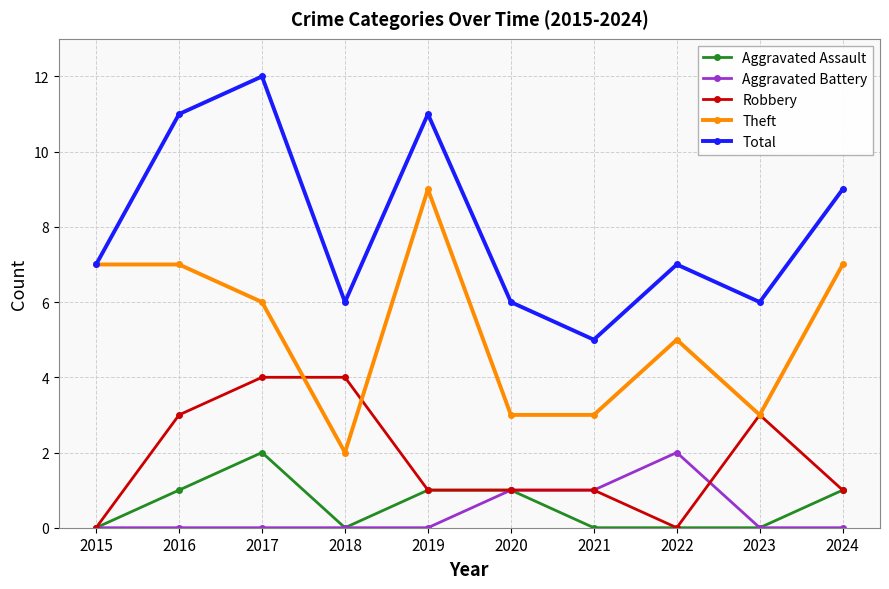

Does the chart have visible grid lines?

Yes